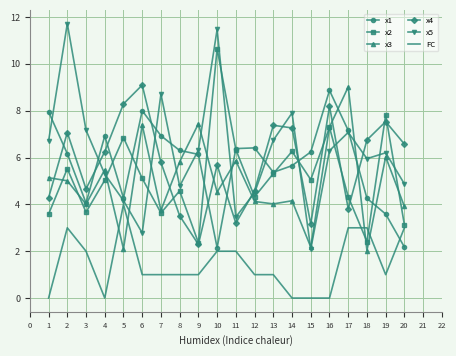

Is it true that FC equals 1.0 at 10?

False